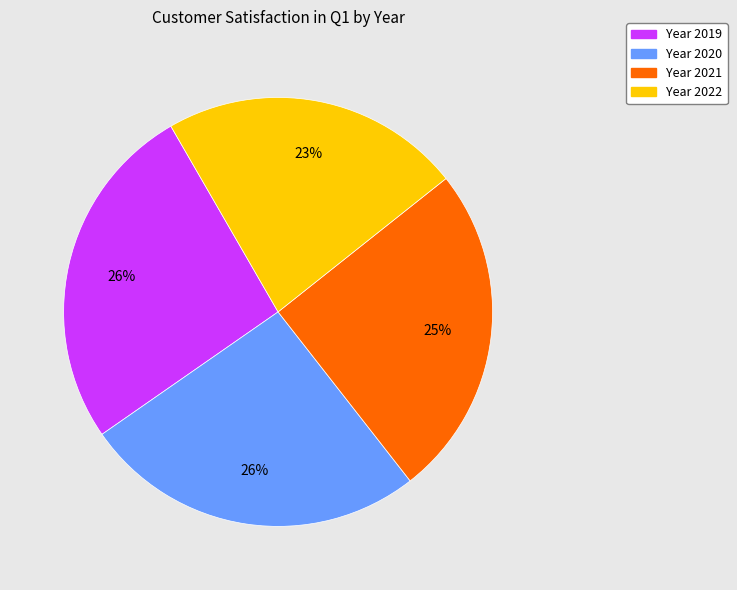

Count the number of slices in the pie.

4